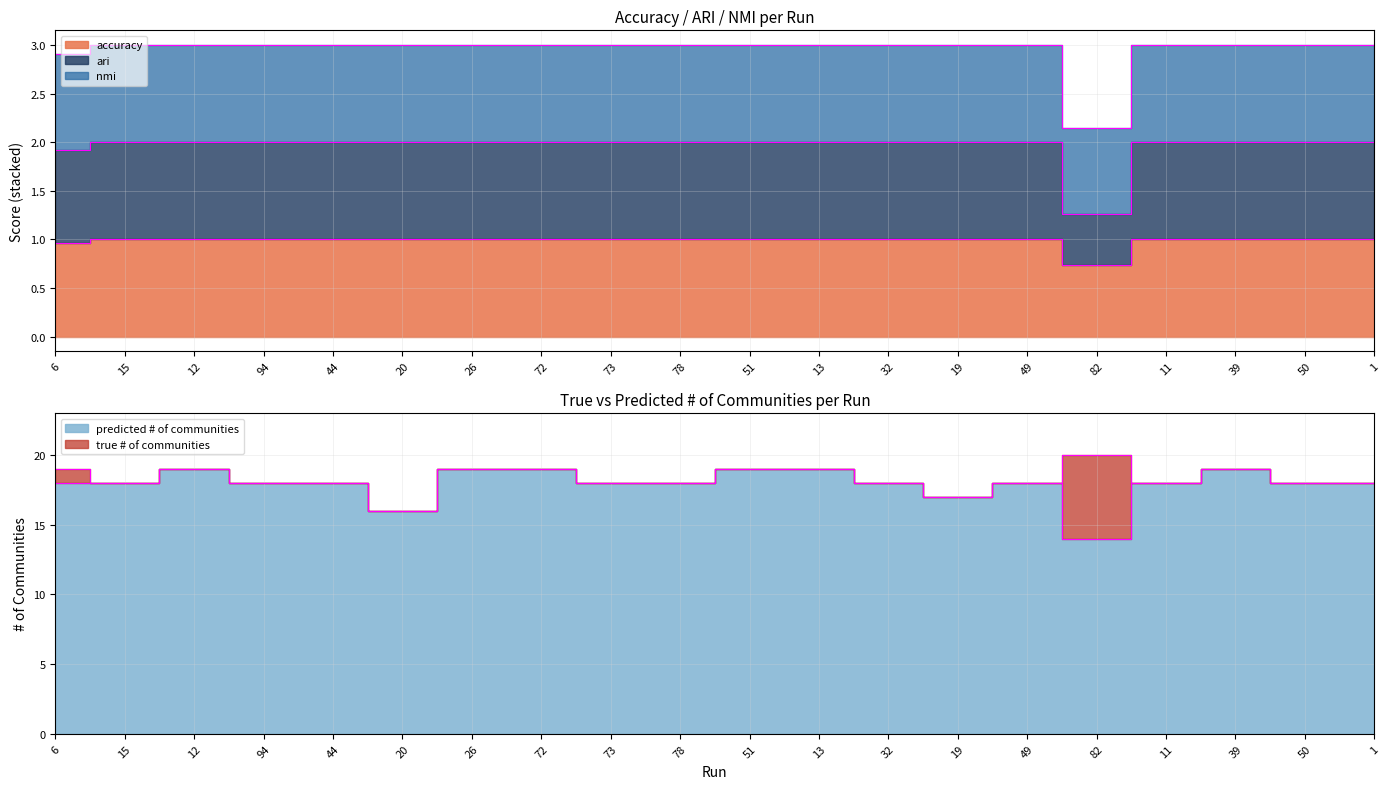

Which series has the largest range (max minus min)?

predicted # of communities